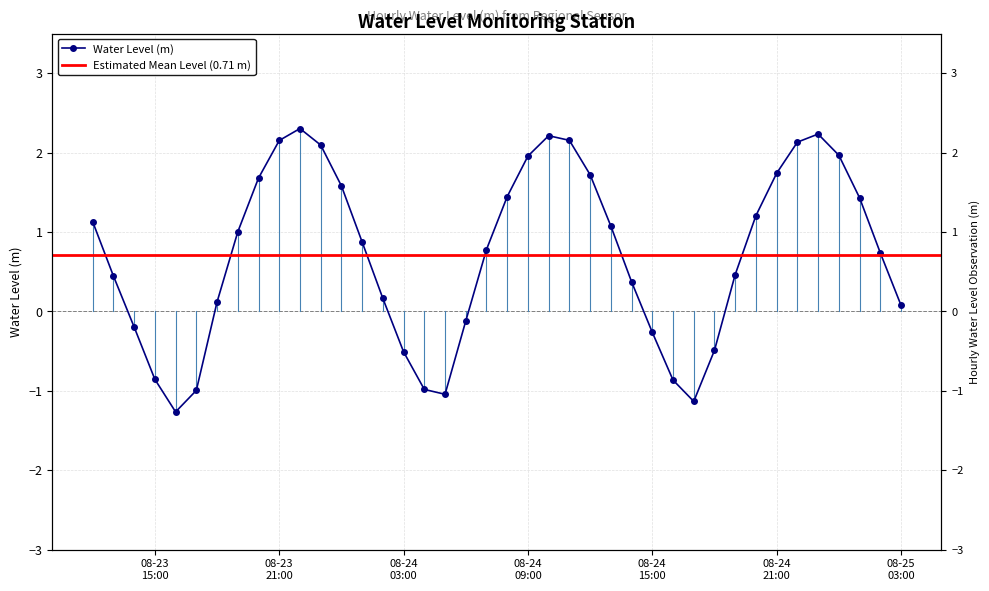

How many lines are shown in the chart?

1